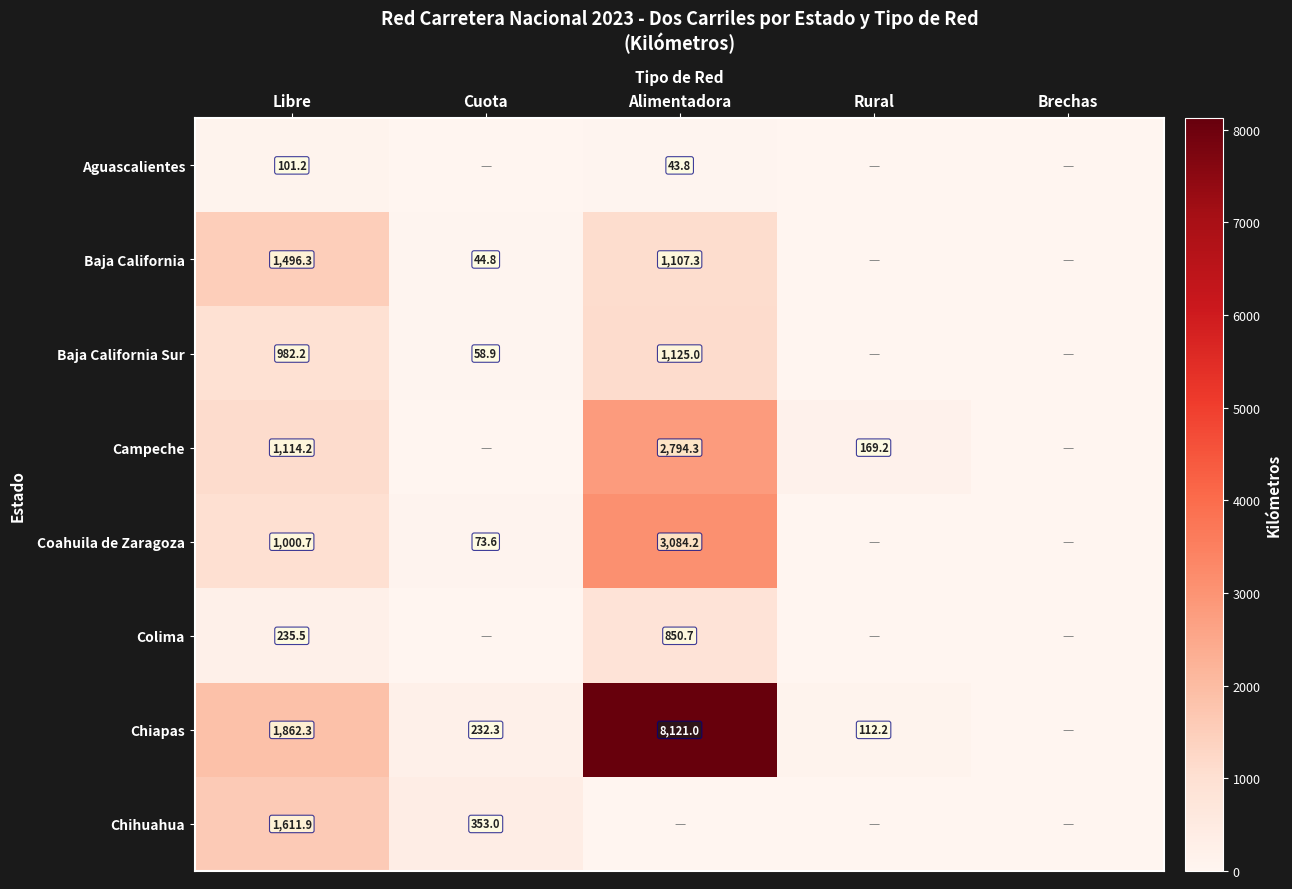

The Coahuila de Zaragoza series shows 276.9 at Libre. True or false?

False